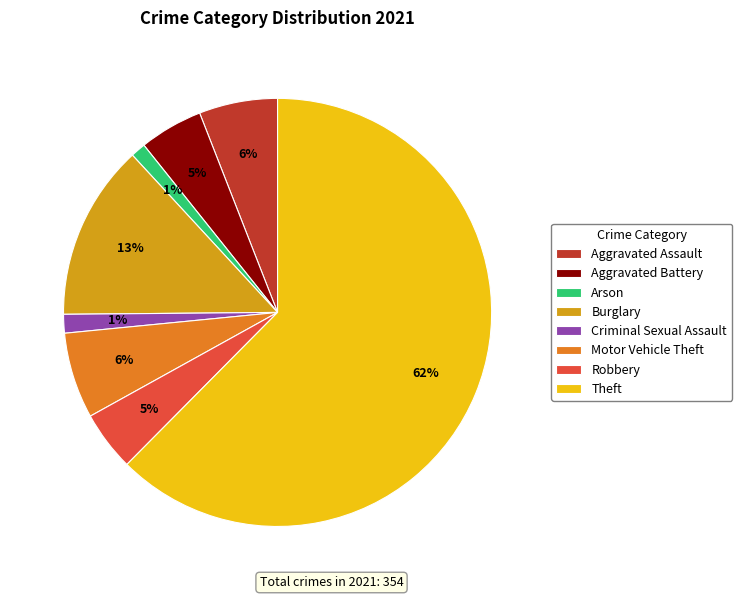

Is there a majority slice in this chart?

Yes